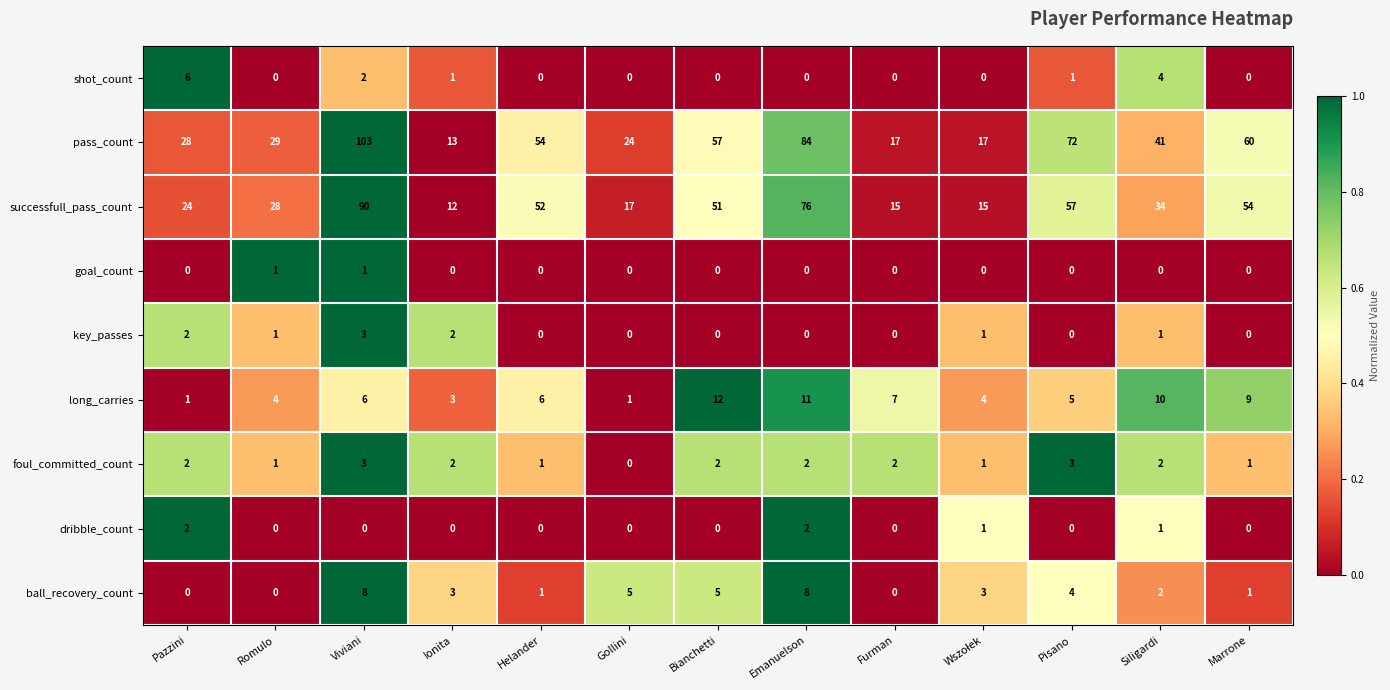

At how many categories does at least one series exceed 0?

13